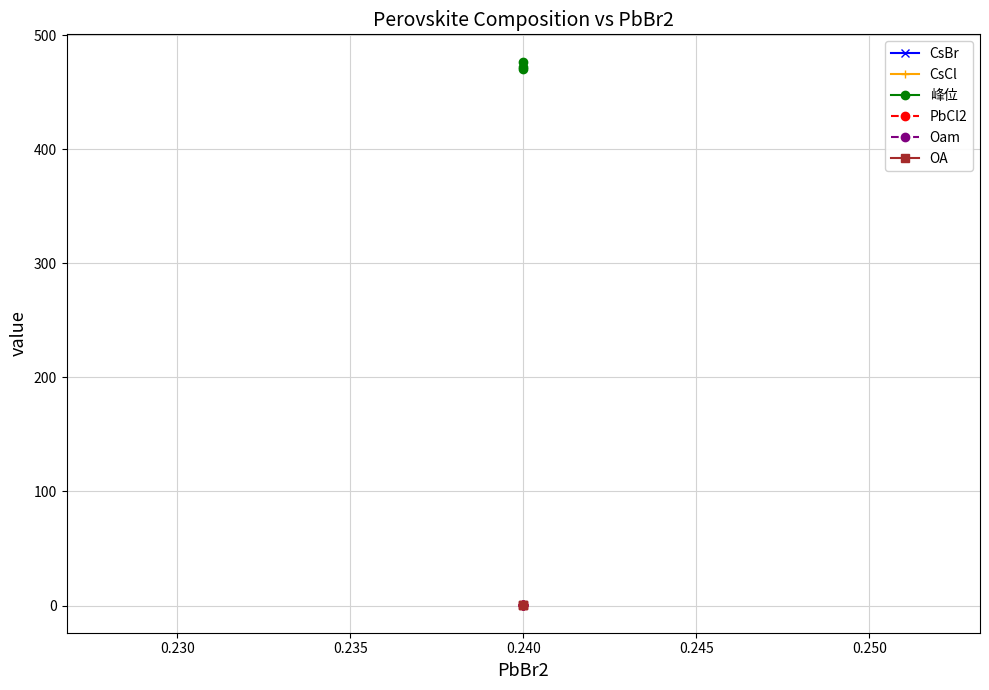

How many lines are shown in the chart?

6